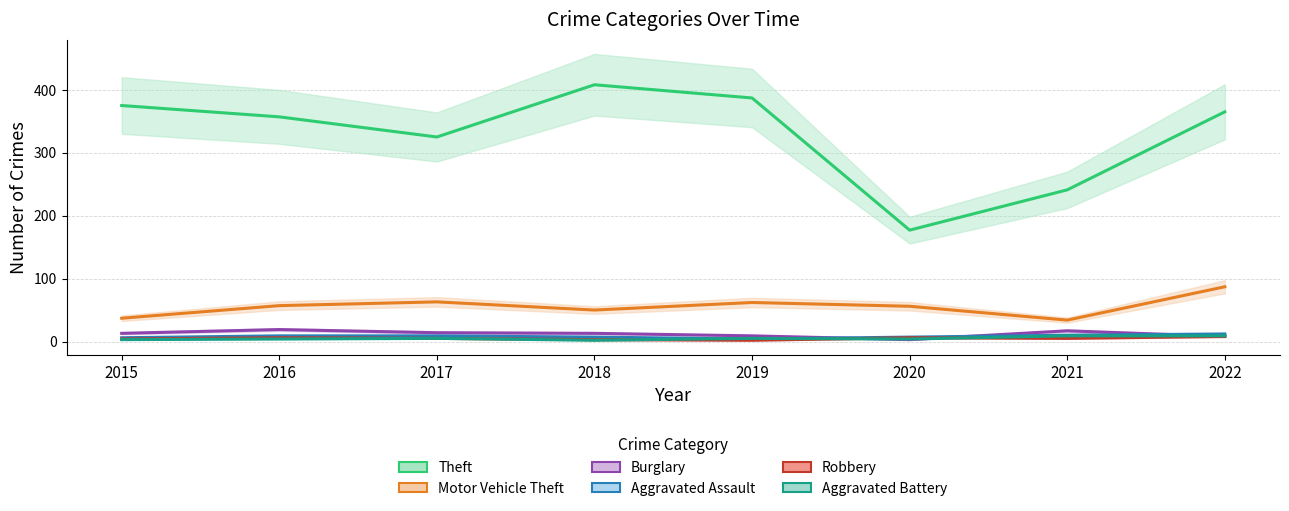

What is the minimum value for Aggravated Assault?

4